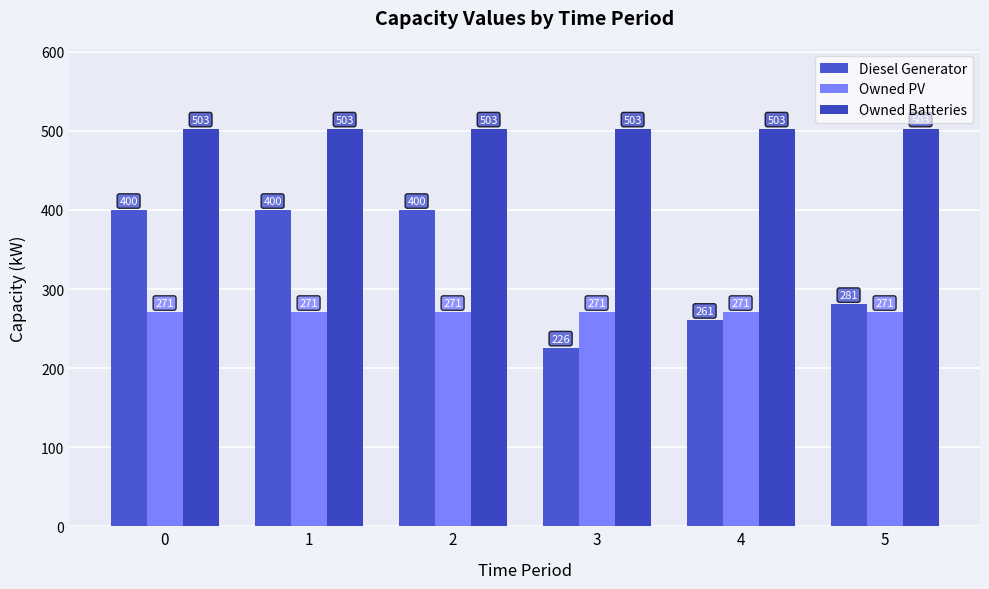

What are all the series names shown in the legend?

Diesel Generator, Owned PV, Owned Batteries